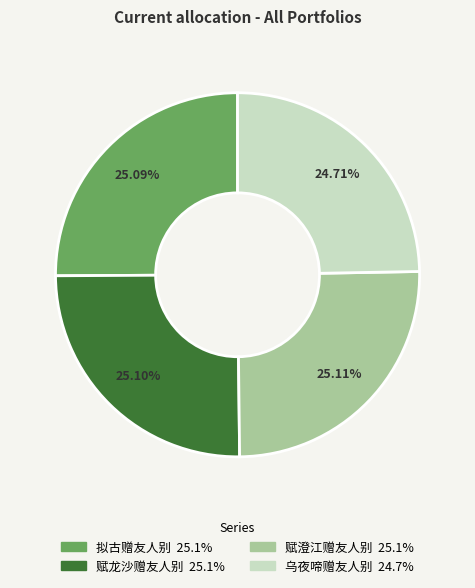

What portion of the pie excludes 赋龙沙赠友人别?

74.9%